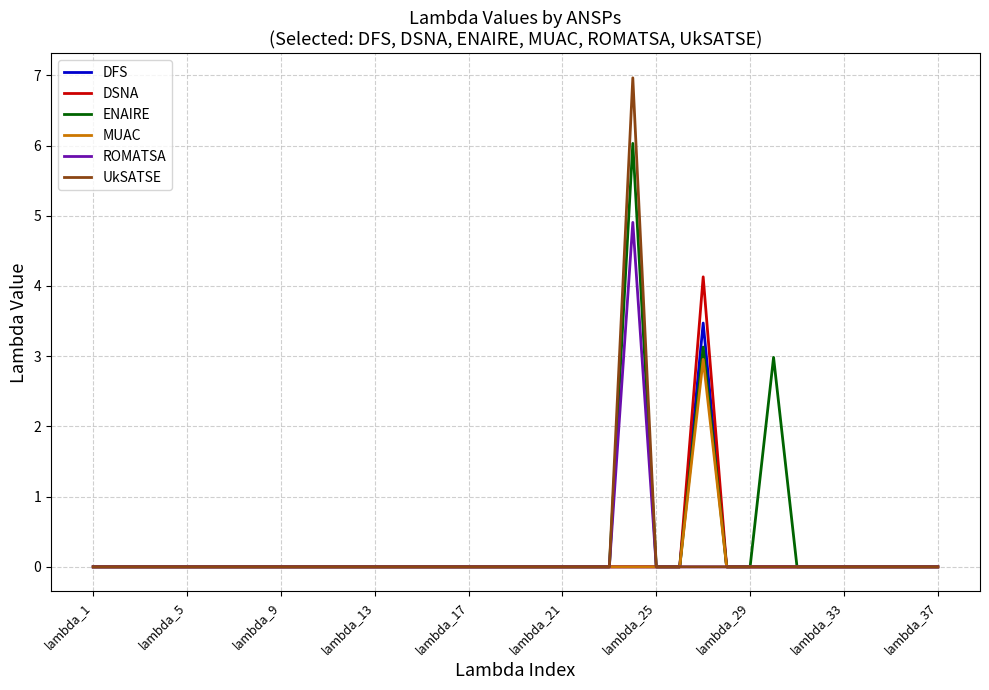

Which series has the widest spread of values?

UkSATSE